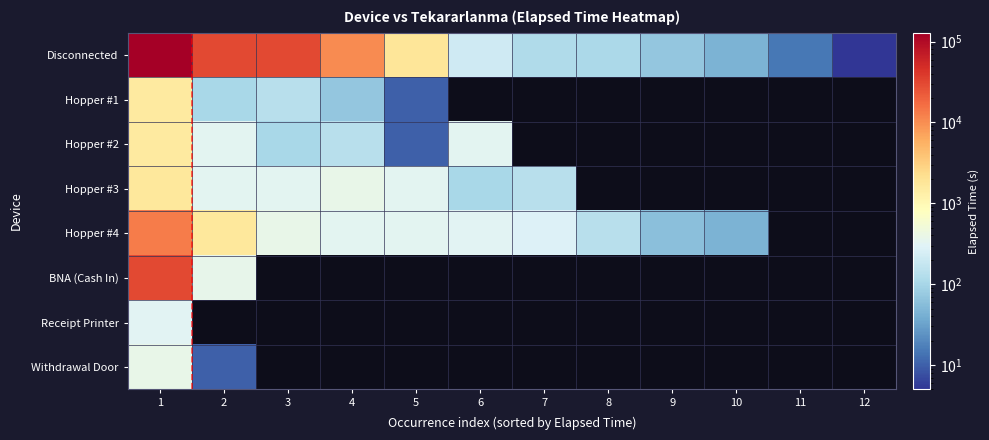

What is the smallest value displayed?

5.0